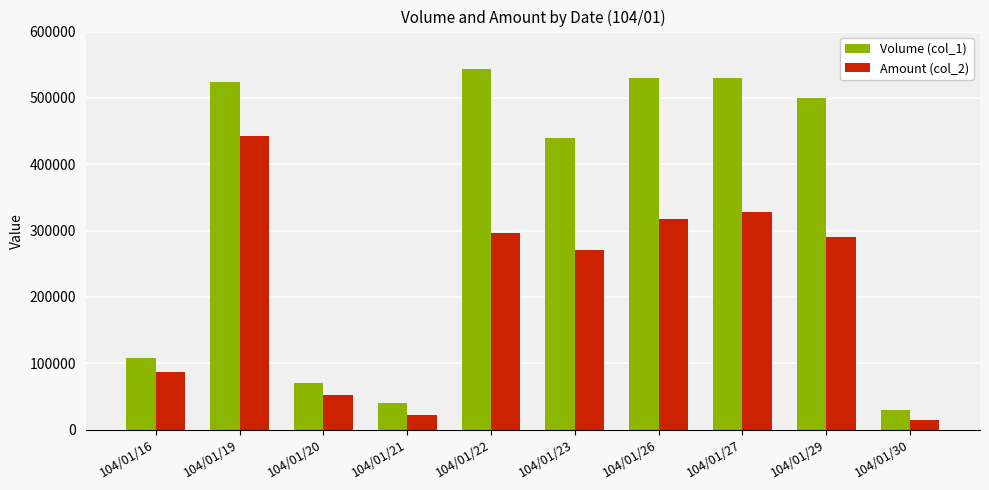

Which category has the highest value in the Volume (col_1) series?

104/01/22